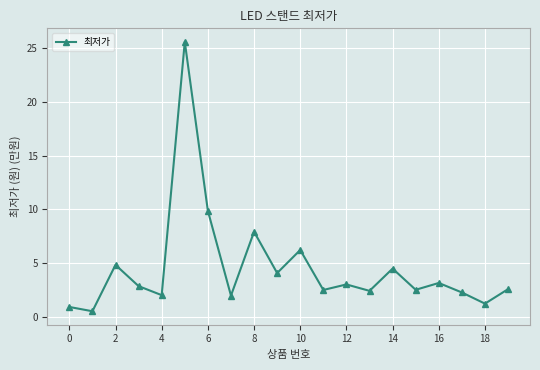

What is the difference between the second highest and minimum values?

9.4